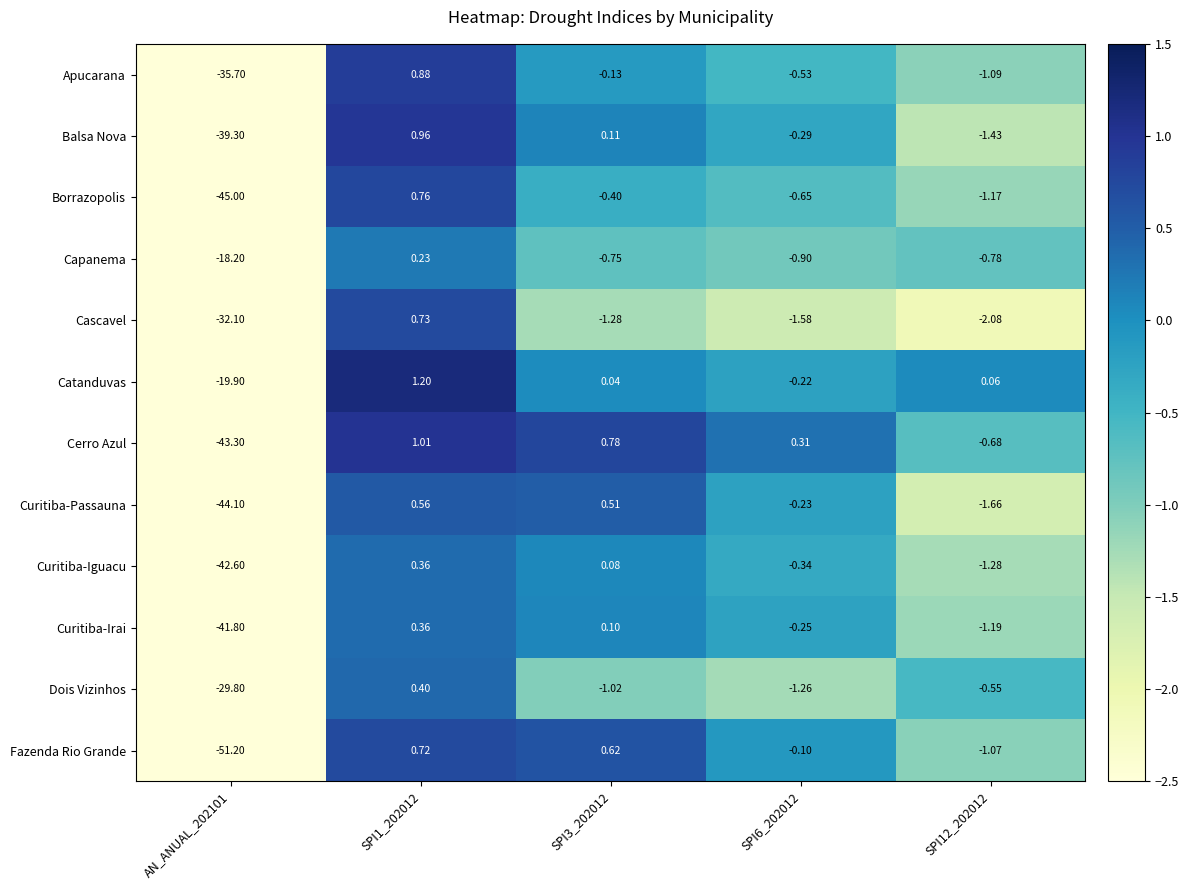

Rank the series at SPI6_202012 from highest to lowest value.

Cerro Azul, Fazenda Rio Grande, Catanduvas, Curitiba-Passauna, Curitiba-Irai, Balsa Nova, Curitiba-Iguacu, Apucarana, Borrazopolis, Capanema, Dois Vizinhos, Cascavel